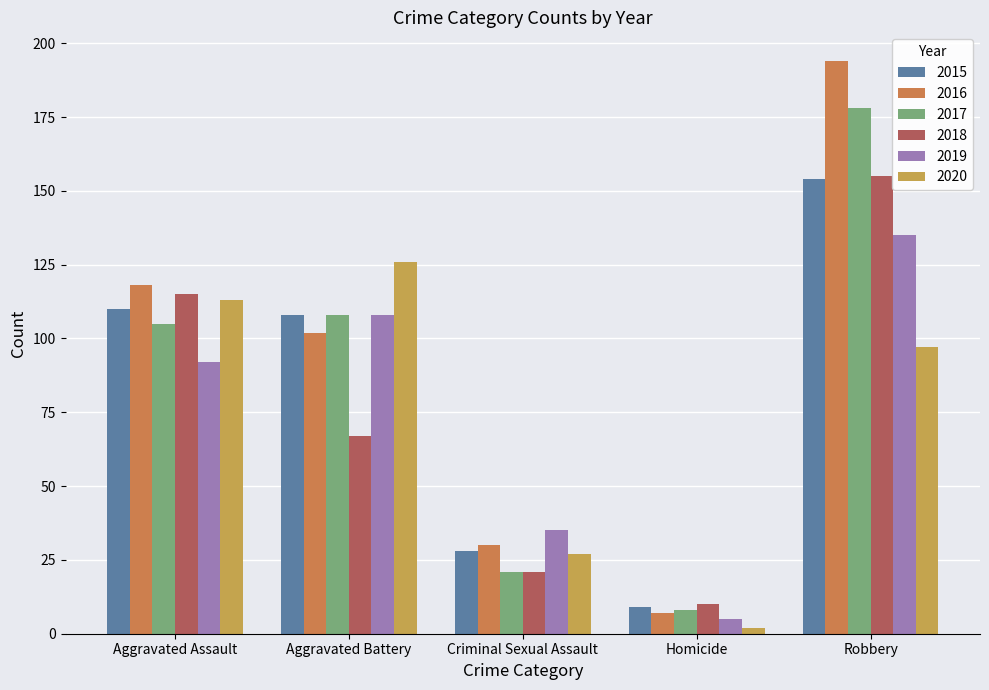

Which series has the largest total across all categories?

2016